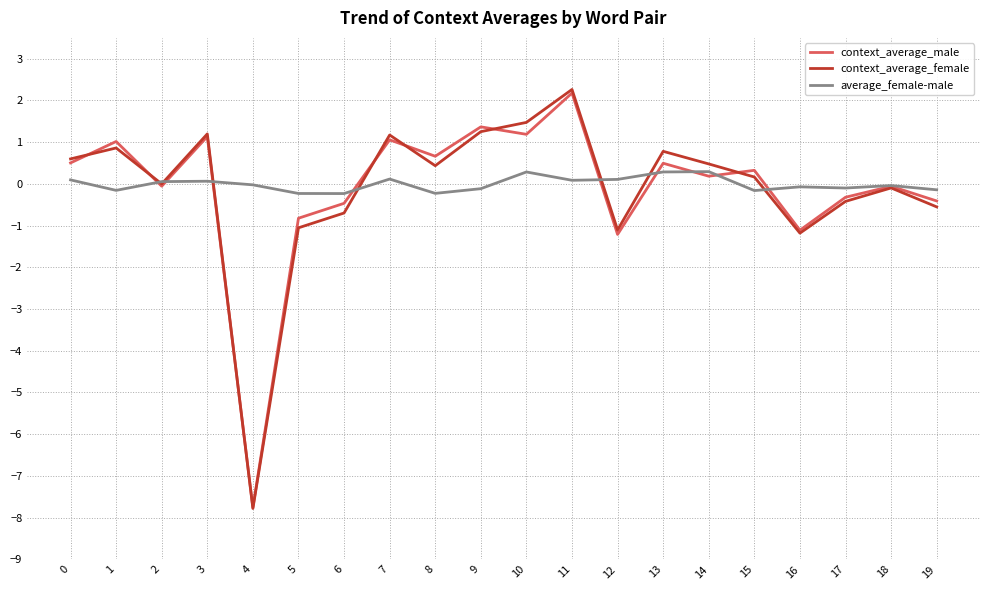

Is it true that average_female-male equals 0.1 at 12?

True